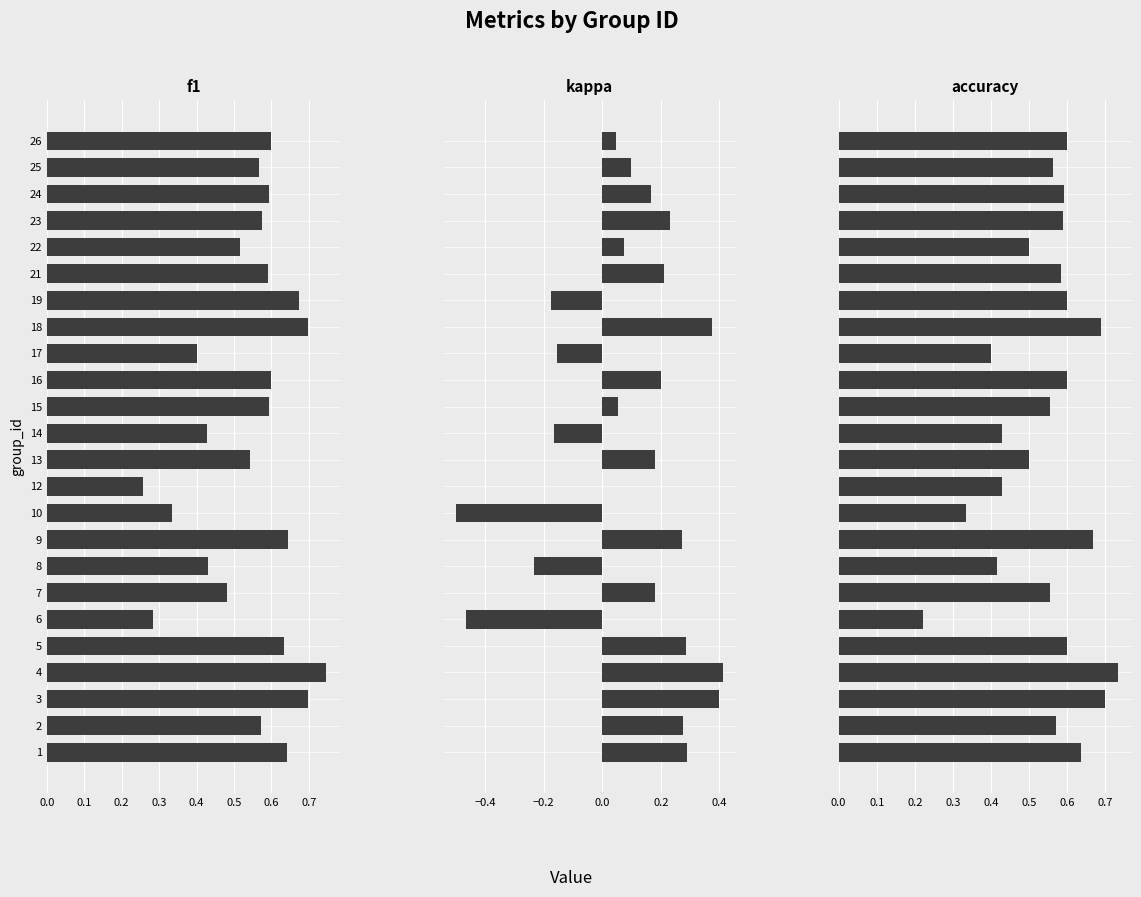

What is the difference between the highest and lowest values at 6?

0.7